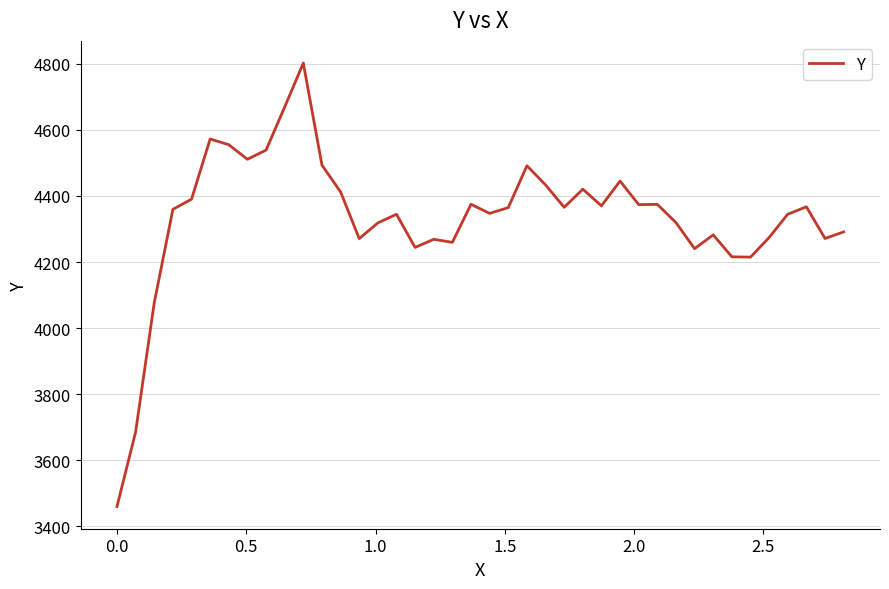

What is the greatest value displayed?

4802.1